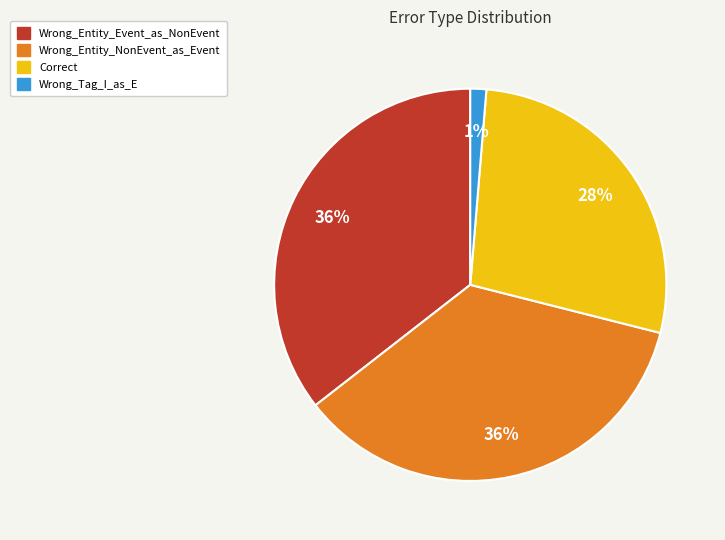

How many segments does this pie chart have?

4